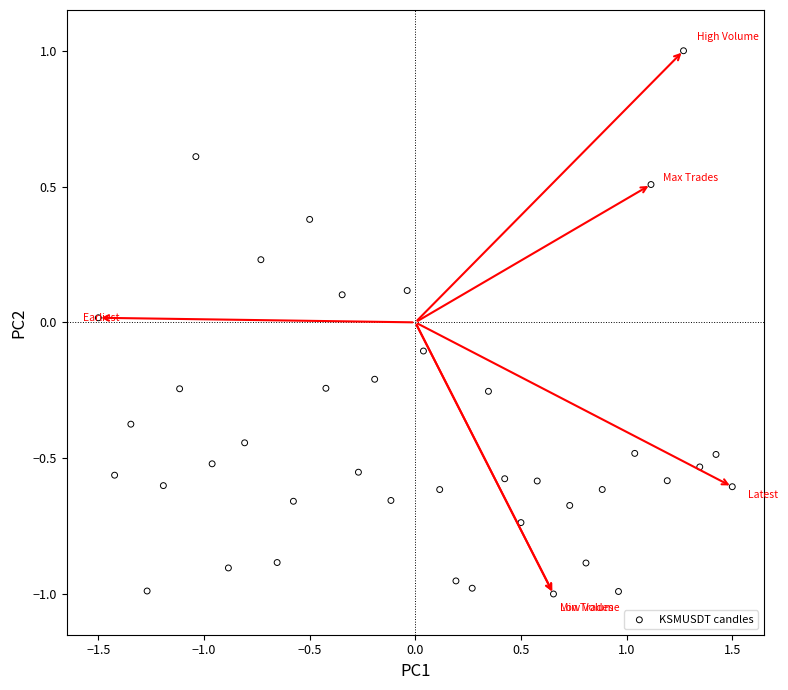

What is the range of Y values (max minus min)?

2.0